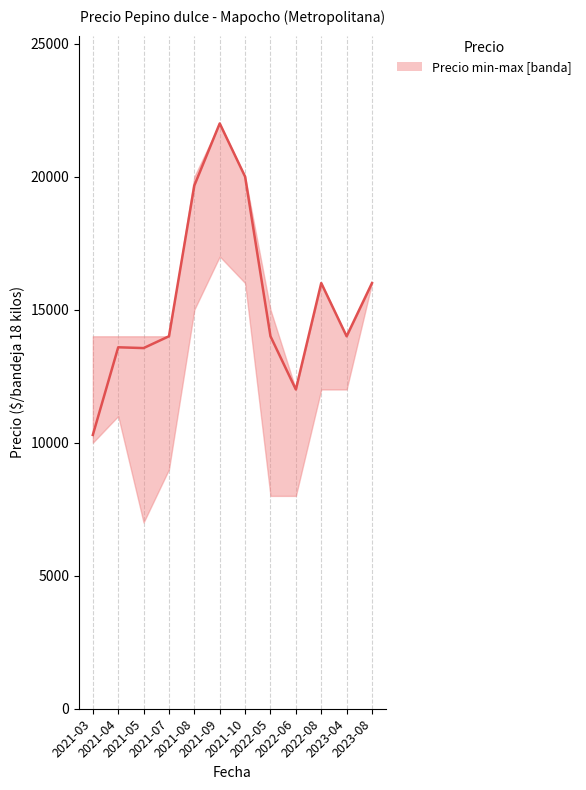

Where does the data first go above 14000?

2021-08